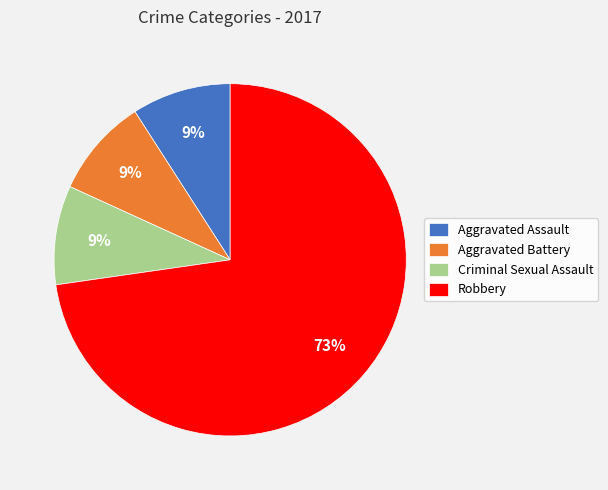

Which category accounts for the majority?

Robbery